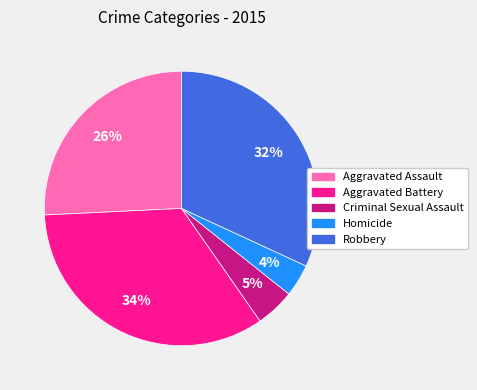

Combined, do Robbery and Homicide account for over 50%?

No